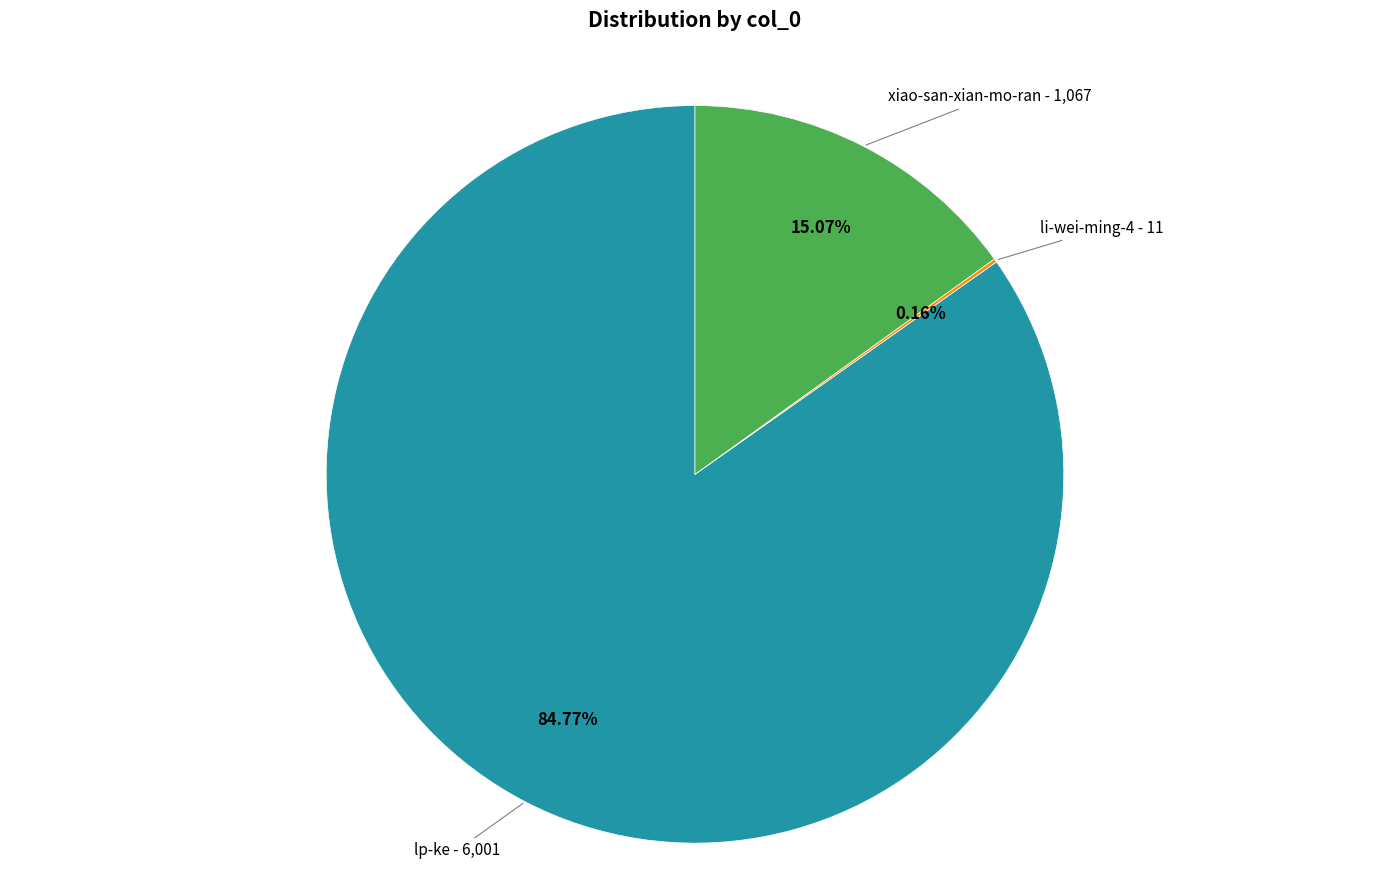

What portion of the pie excludes lp-ke?

15.2%